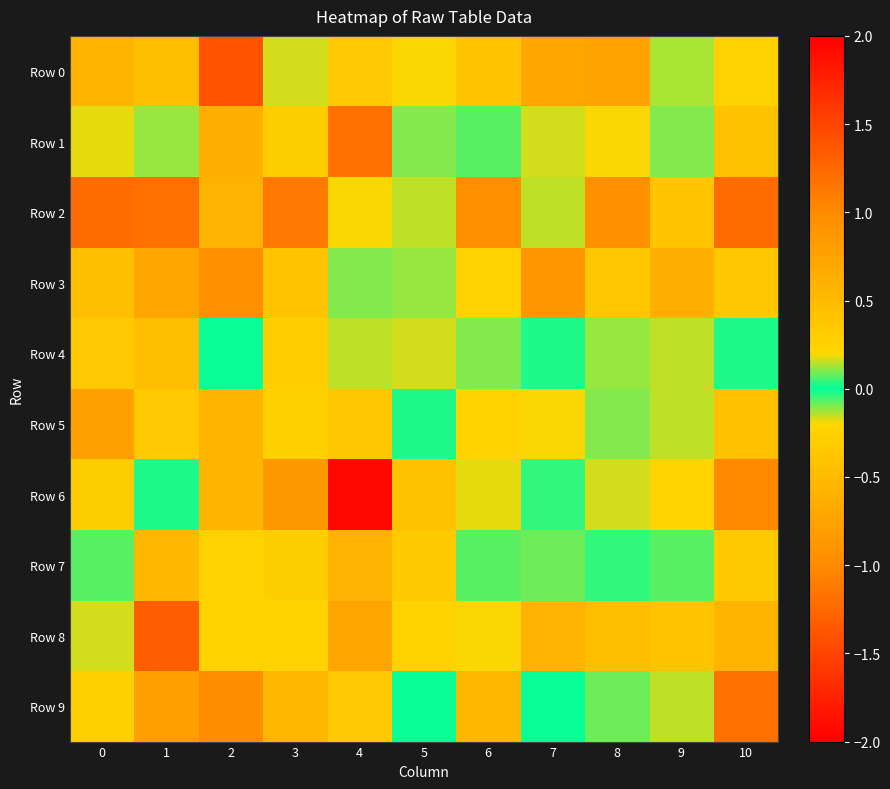

What is the spread (max minus min) of values at 4?

3.1